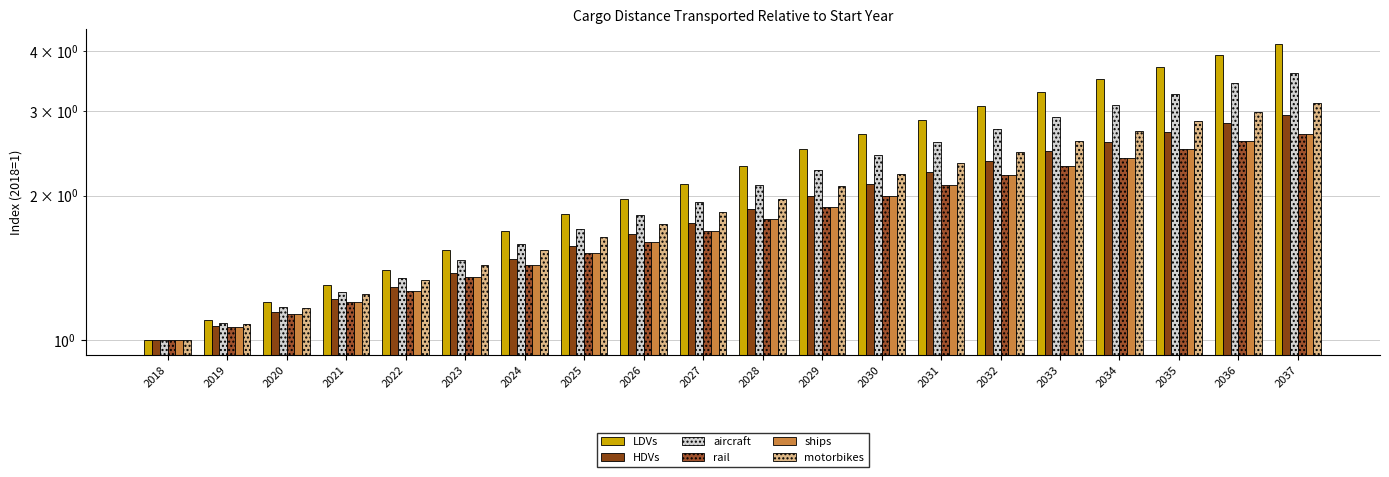

The rail series shows 1.4 at 2024. True or false?

True